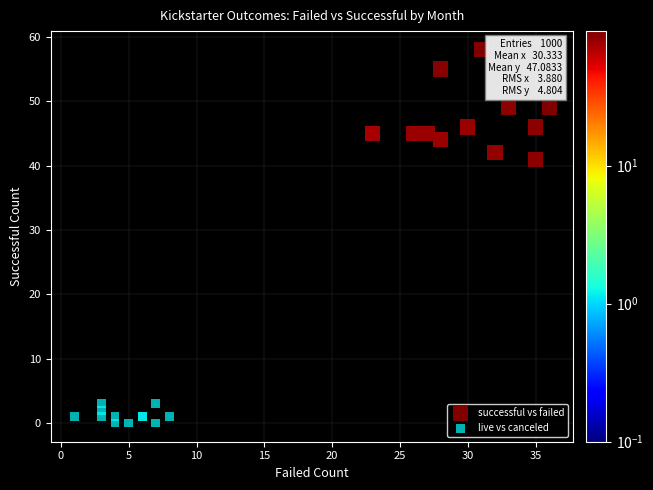

Which series reaches the maximum Y coordinate?

successful vs failed